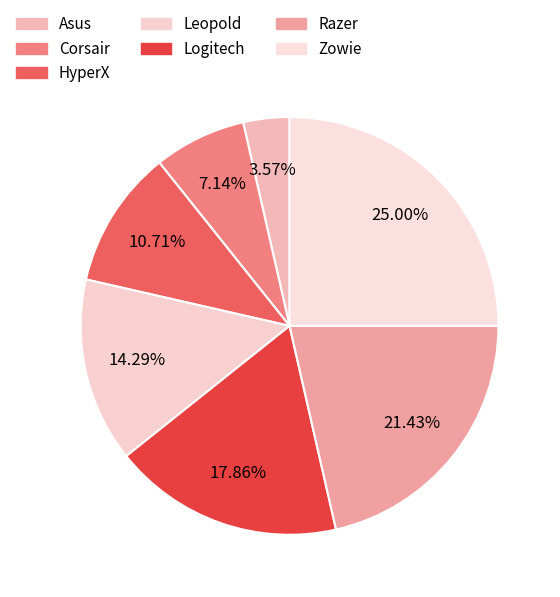

To the nearest percent, what is the difference between the HyperX and Zowie slice percentages?

14%